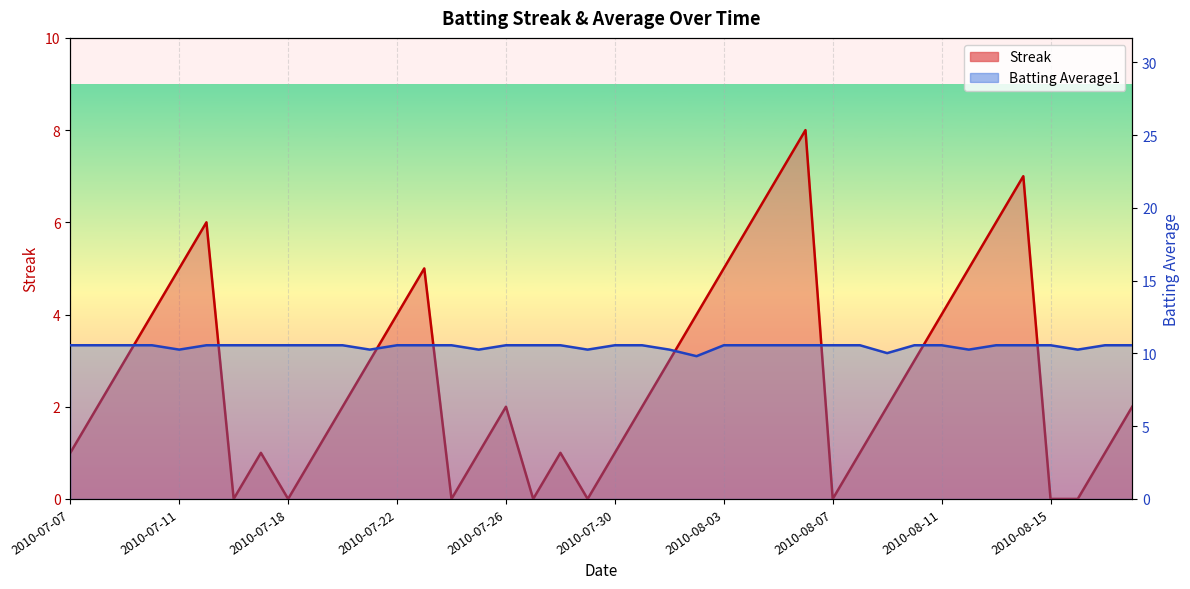

Rank the series at 2010-07-11 from highest to lowest value.

Batting Average1, Streak